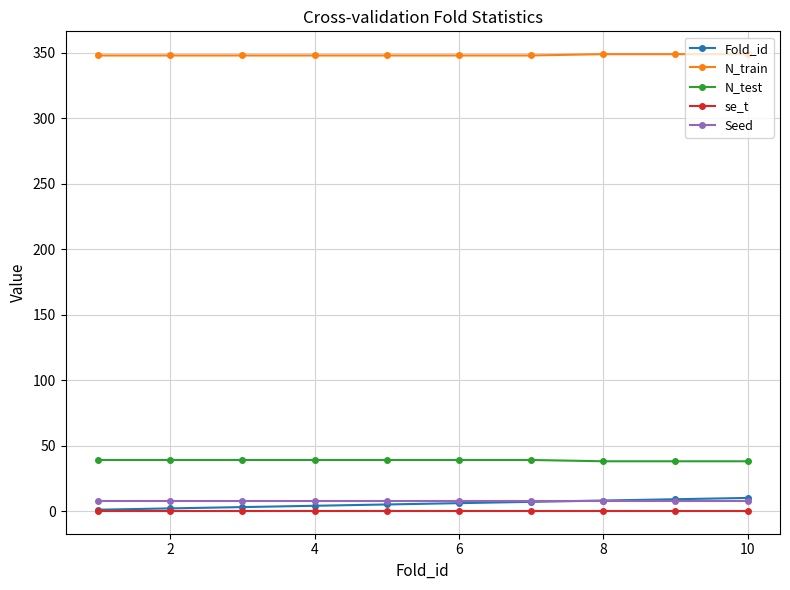

True or false: Fold_id and N_test cross at least once.

False